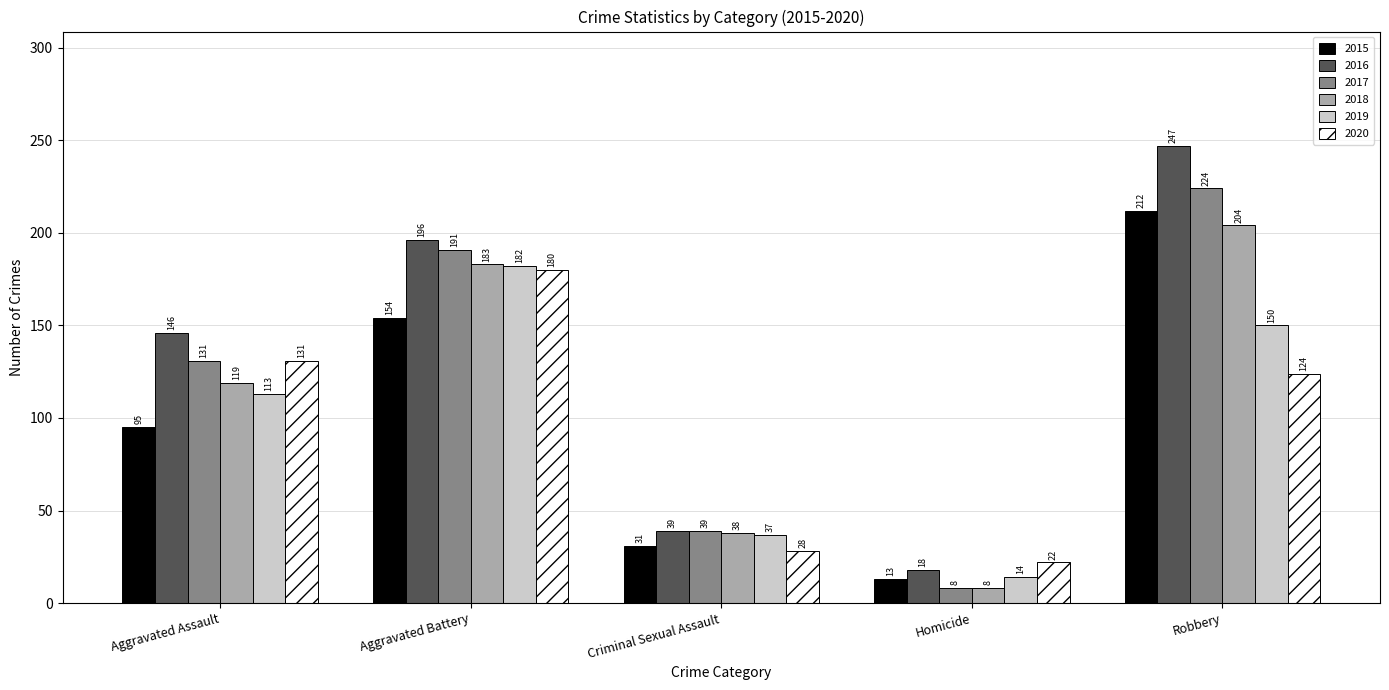

Reading right to left, extract all data points from this chart.

2015: Robbery=212	Homicide=13	Criminal Sexual Assault=31	Aggravated Battery=154	Aggravated Assault=95
2016: Robbery=247	Homicide=18	Criminal Sexual Assault=39	Aggravated Battery=196	Aggravated Assault=146
2017: Robbery=224	Homicide=8	Criminal Sexual Assault=39	Aggravated Battery=191	Aggravated Assault=131
2018: Robbery=204	Homicide=8	Criminal Sexual Assault=38	Aggravated Battery=183	Aggravated Assault=119
2019: Robbery=150	Homicide=14	Criminal Sexual Assault=37	Aggravated Battery=182	Aggravated Assault=113
2020: Robbery=124	Homicide=22	Criminal Sexual Assault=28	Aggravated Battery=180	Aggravated Assault=131